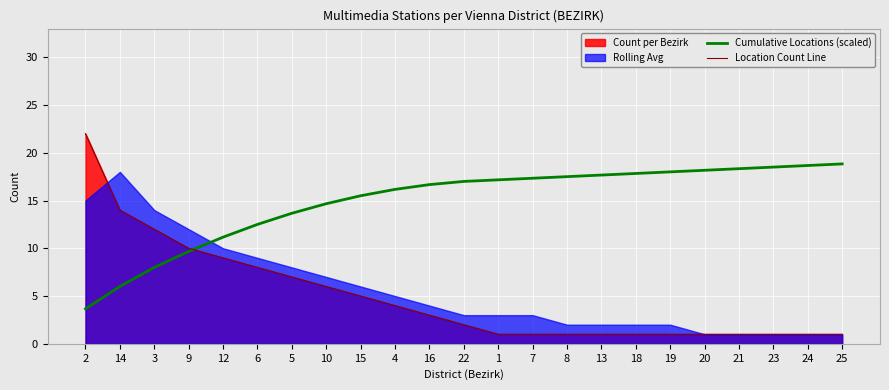

Reading left to right, transcribe all the data shown in this chart.

Cumulative Locations (scaled): 3.7	6.0	8.0	9.7	11.2	12.5	13.7	14.7	15.5	16.2	16.7	17.0	17.2	17.3	17.5	17.7	17.8	18.0	18.2	18.3	18.5	18.7	18.8
Location Count Line: 22.0	14.0	12.0	10.0	9.0	8.0	7.0	6.0	5.0	4.0	3.0	2.0	1.0	1.0	1.0	1.0	1.0	1.0	1.0	1.0	1.0	1.0	1.0